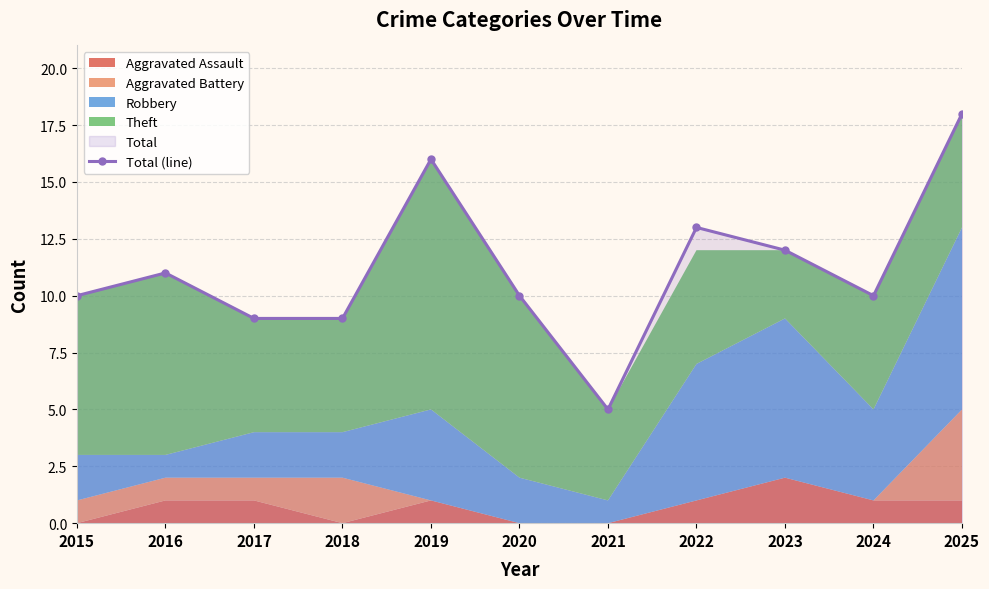

Does the chart have visible grid lines?

Yes